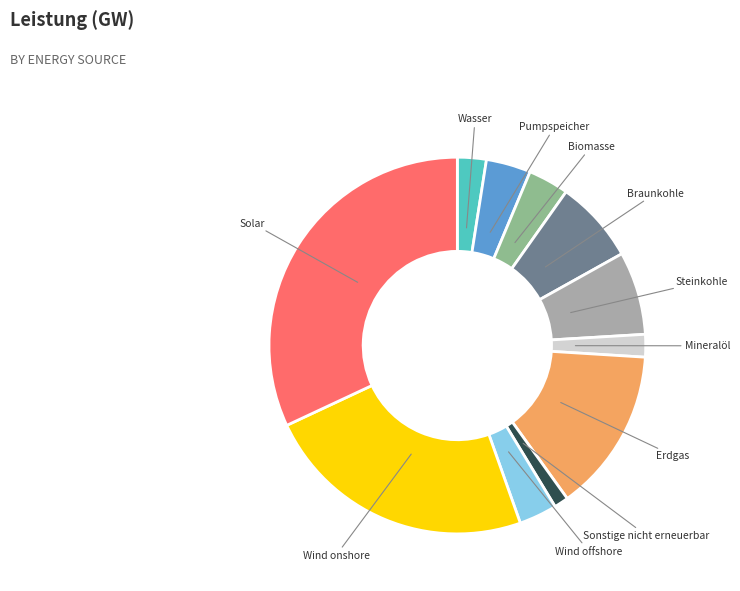

Is it true that Mineralöl is 11% of the pie?

False